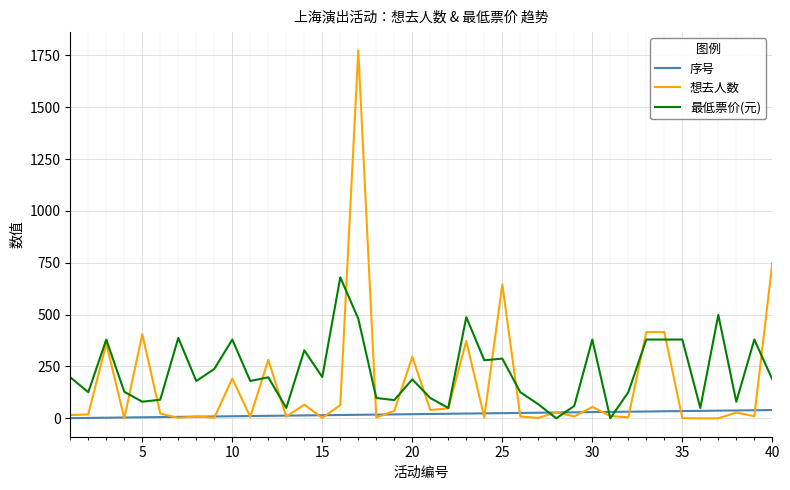

In 最低票价(元), how many points are lower than both neighbors (excluding endpoints)?

13